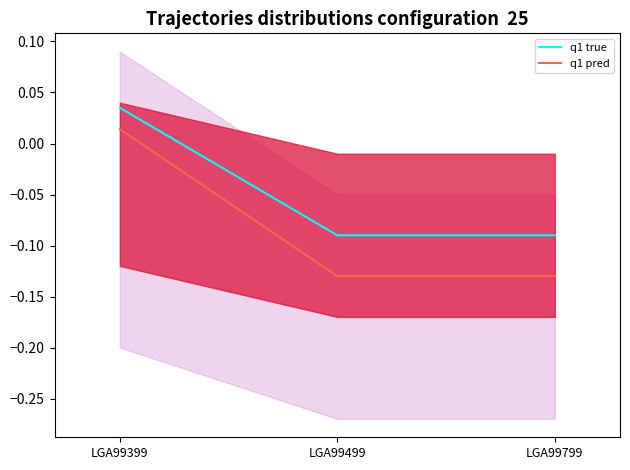

Reading left to right, what are all the values shown in this chart?

q1 true: LGA99399=0.0	LGA99499=-0.1	LGA99799=-0.1
q1 pred: LGA99399=0.0	LGA99499=-0.1	LGA99799=-0.1